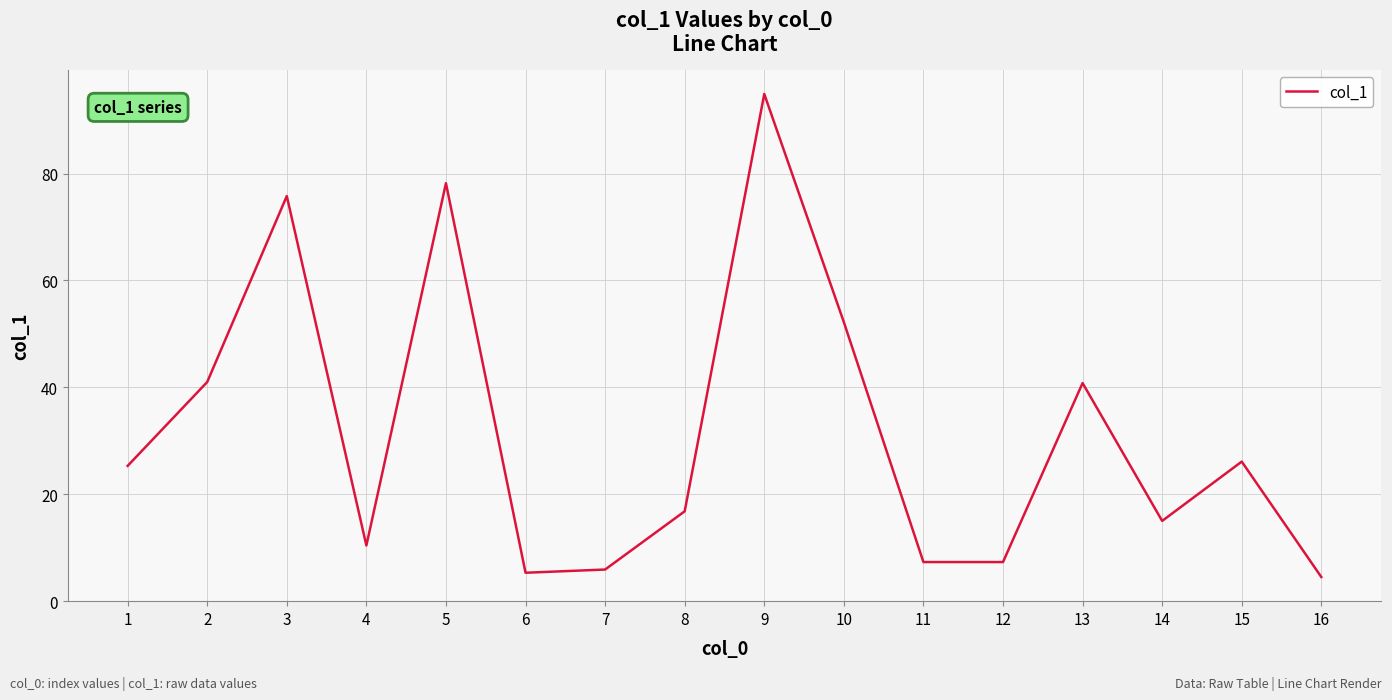

What is the difference between the maximum and minimum values?

90.4